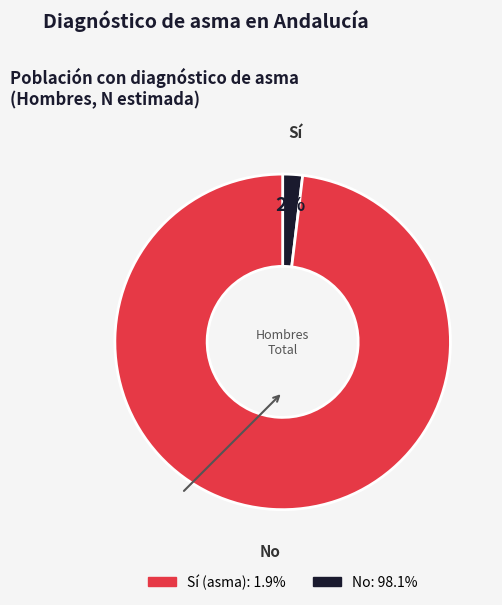

Count the number of slices in the pie.

2